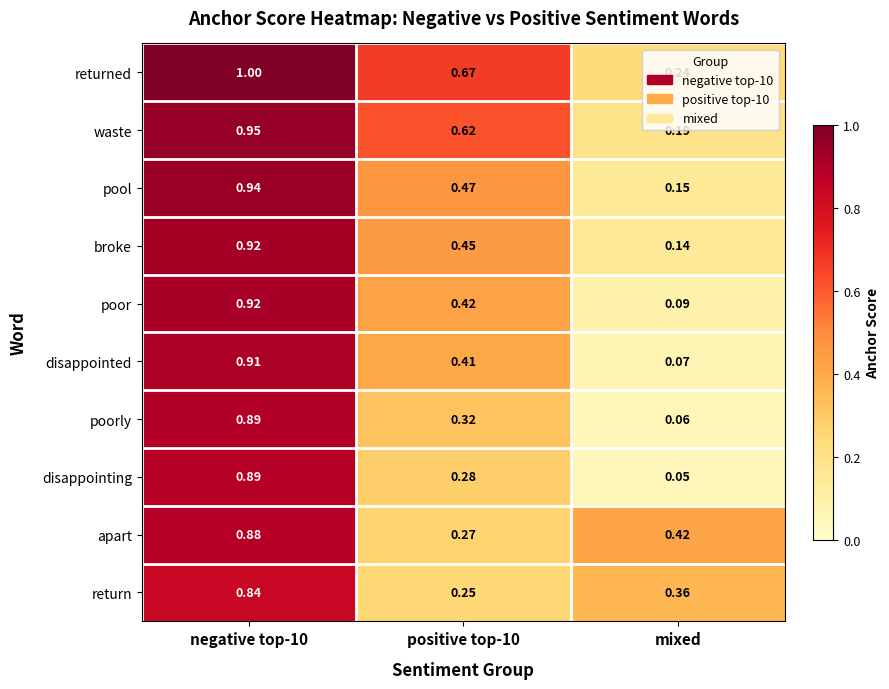

Is the value of poorly at mixed greater than the value of apart at mixed?

No